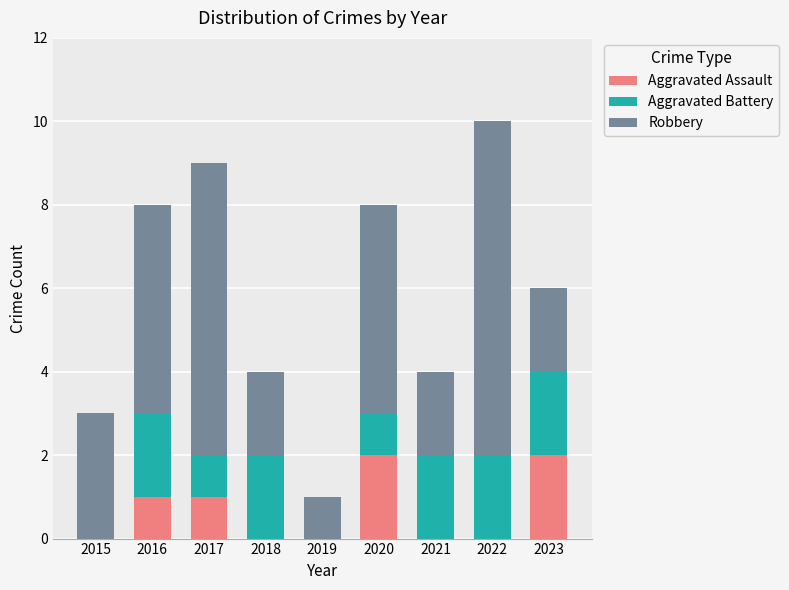

Reading left to right, list the values for the Aggravated Assault series.

2015=0	2016=1	2017=1	2018=0	2019=0	2020=2	2021=0	2022=0	2023=2